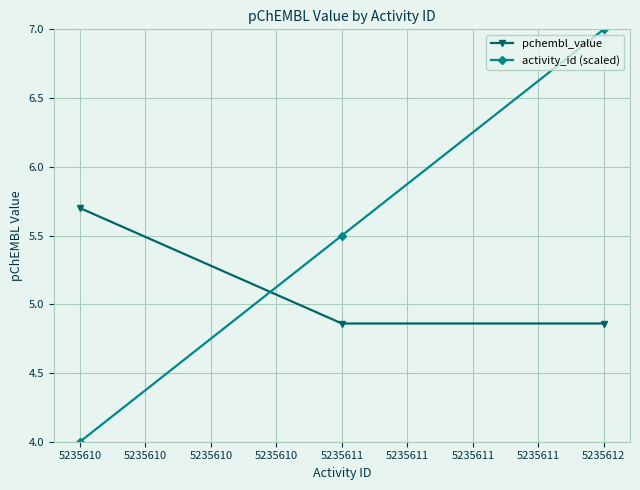

What is the value of the activity_id (scaled) point at the 1st from the left?

4.0